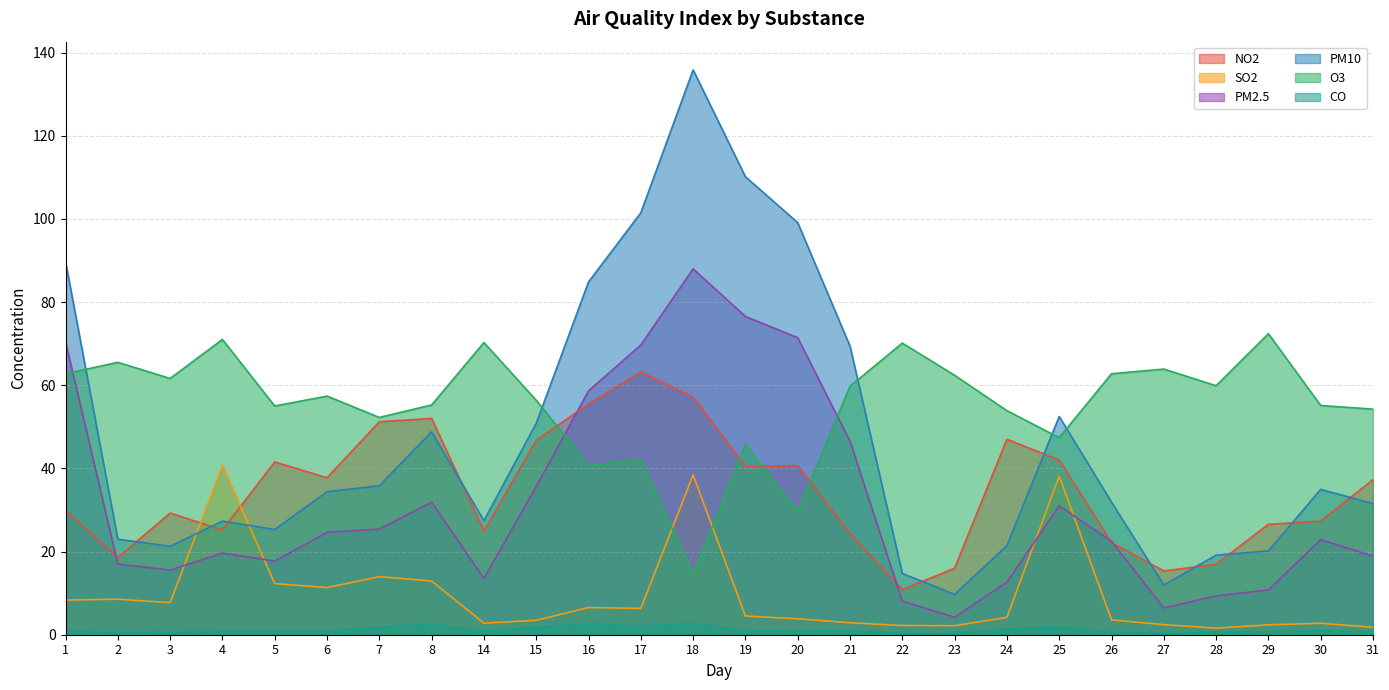

What is the spread (max minus min) of values at 6?

56.5